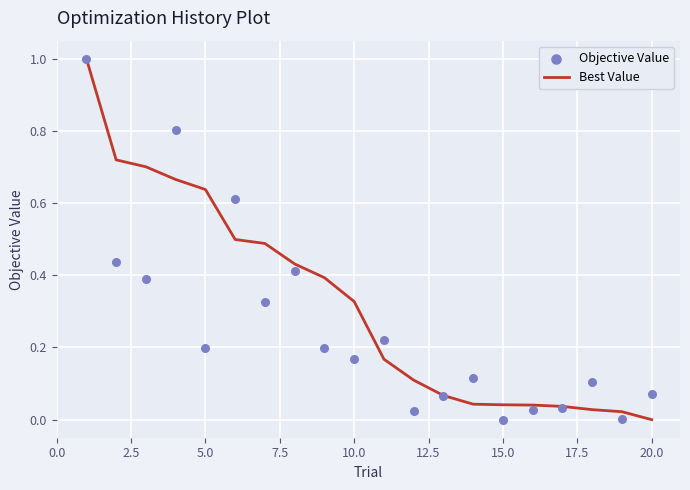

At how many categories does at least one series exceed 0?

20